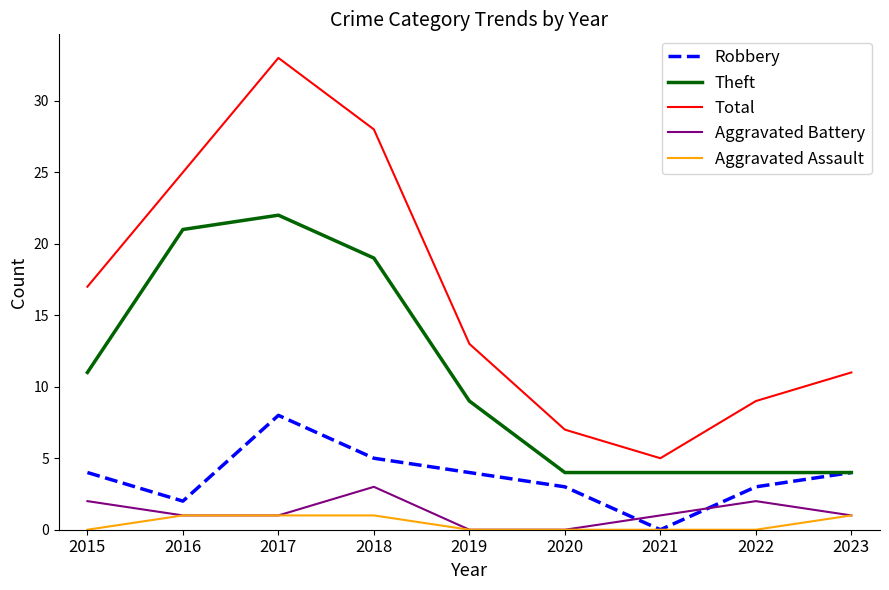

True or false: Total and Aggravated Assault cross at least once.

False